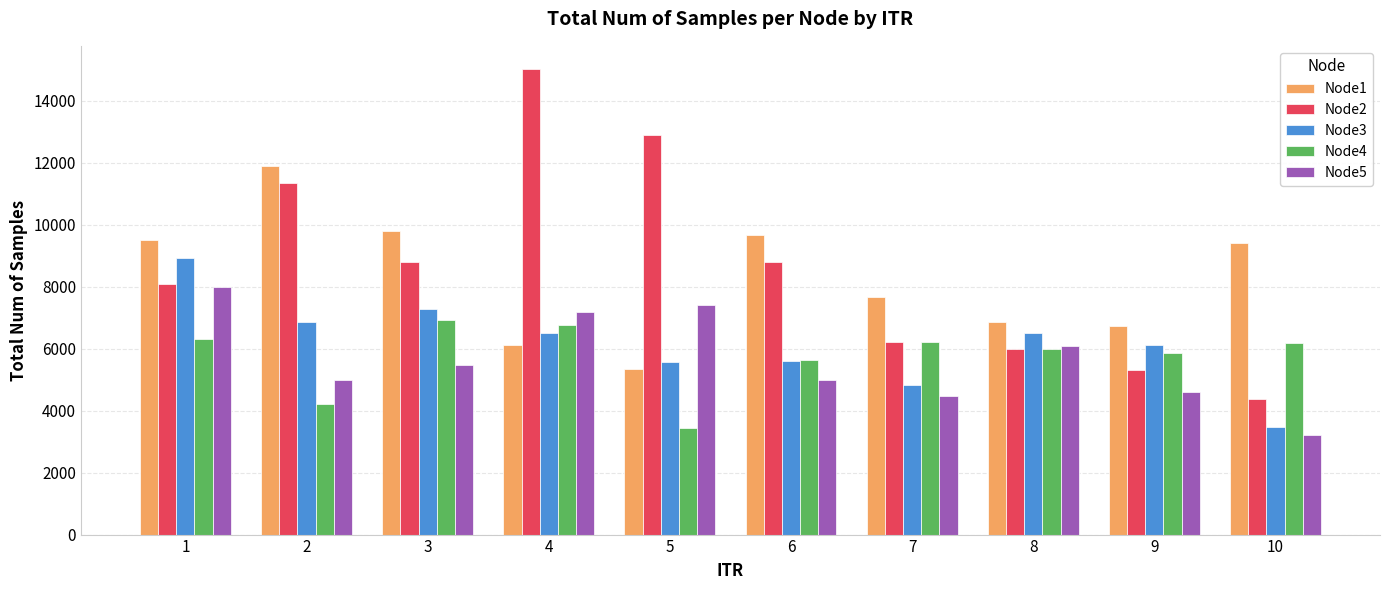

Are the bars grouped side by side (vs. stacked)?

Yes